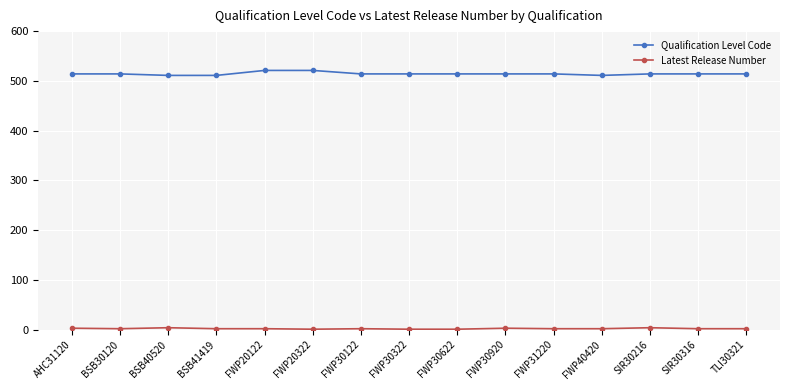

The Qualification Level Code series shows 207 at FWP40420. True or false?

False